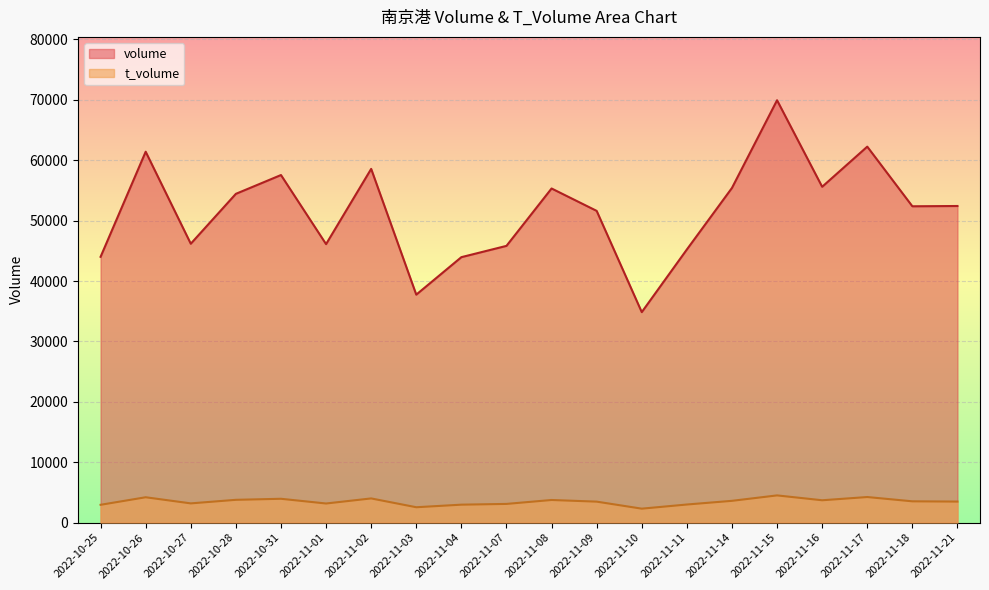

What is the average value of the volume series?

51533